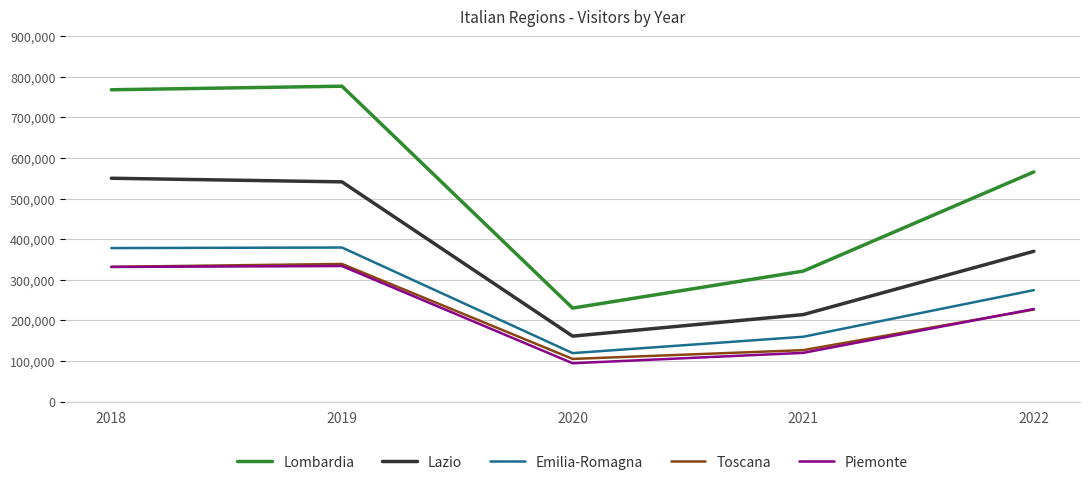

What is the difference between the Emilia-Romagna values at 2020 and 2019?

260081